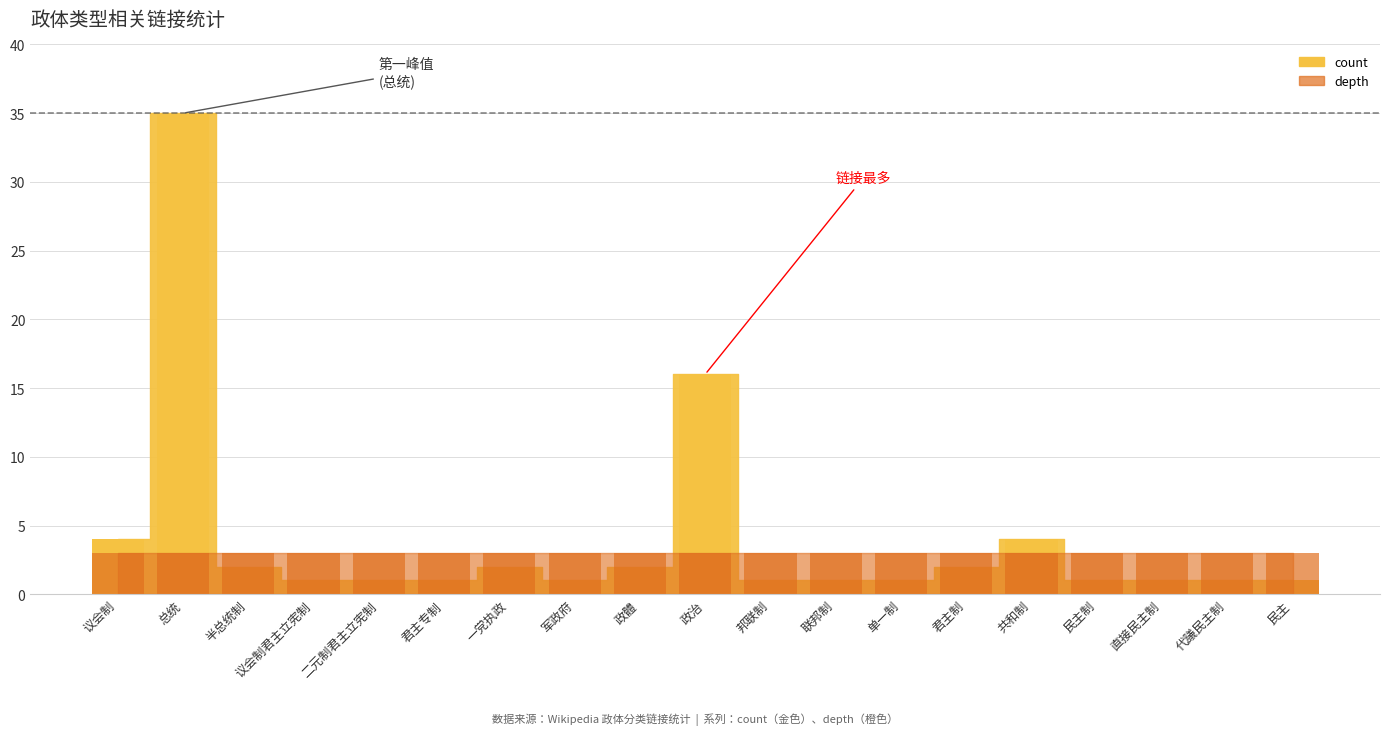

What is the greatest value displayed?

35